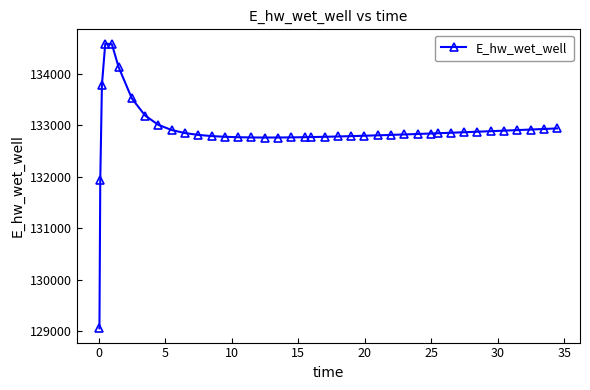

What is the minimum value shown in the chart?

129055.0